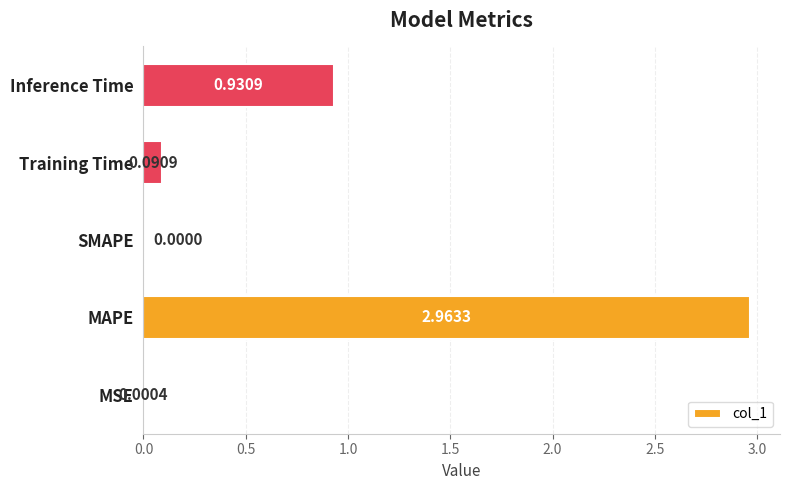

Between MAPE and Training Time, which is larger?

MAPE